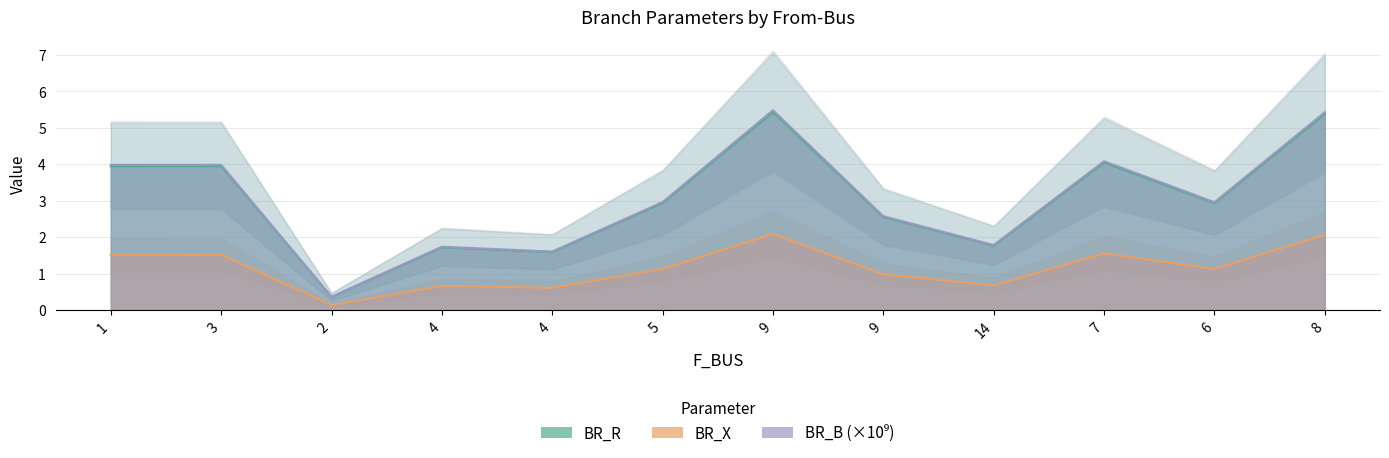

True or false: BR_X has more than 0 points higher than both neighbors.

True